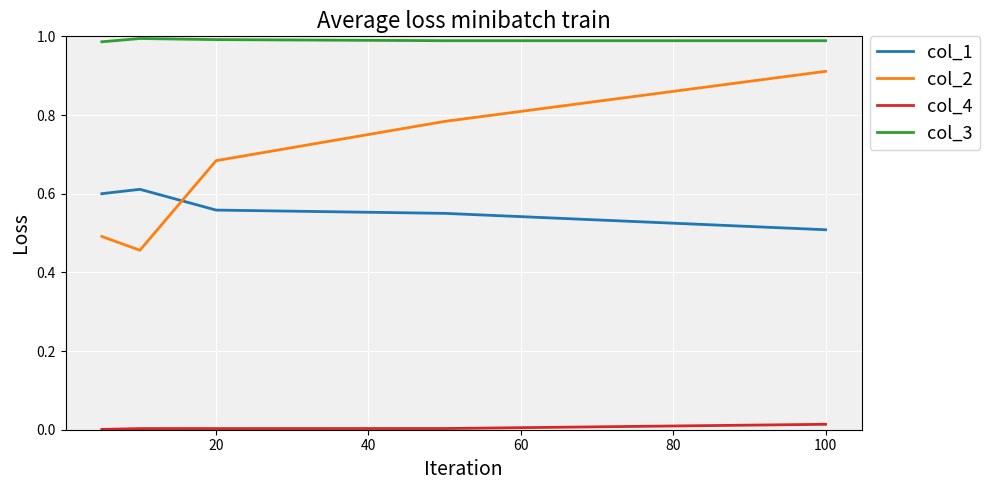

True or false: col_4 and col_1 cross at least once.

False